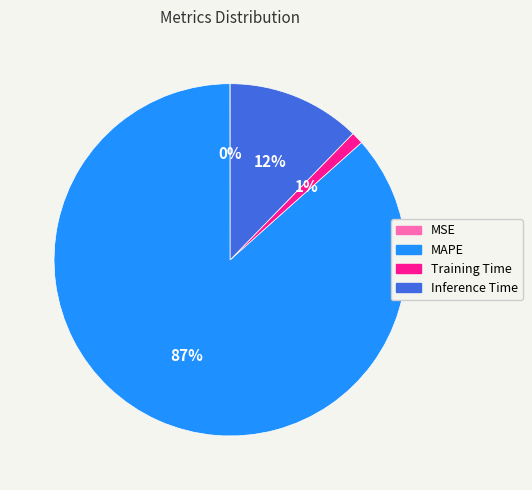

Which slice represents more than half of the pie?

MAPE